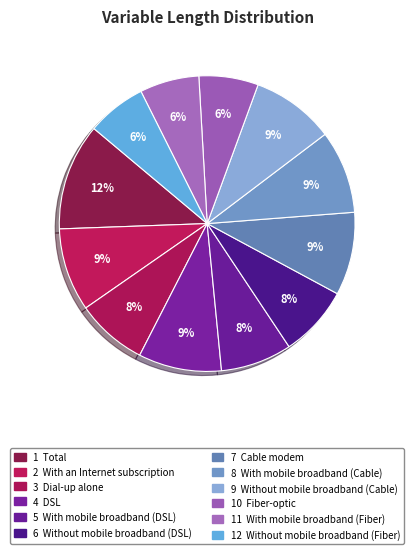

Which slice is the smallest?

Fiber-optic